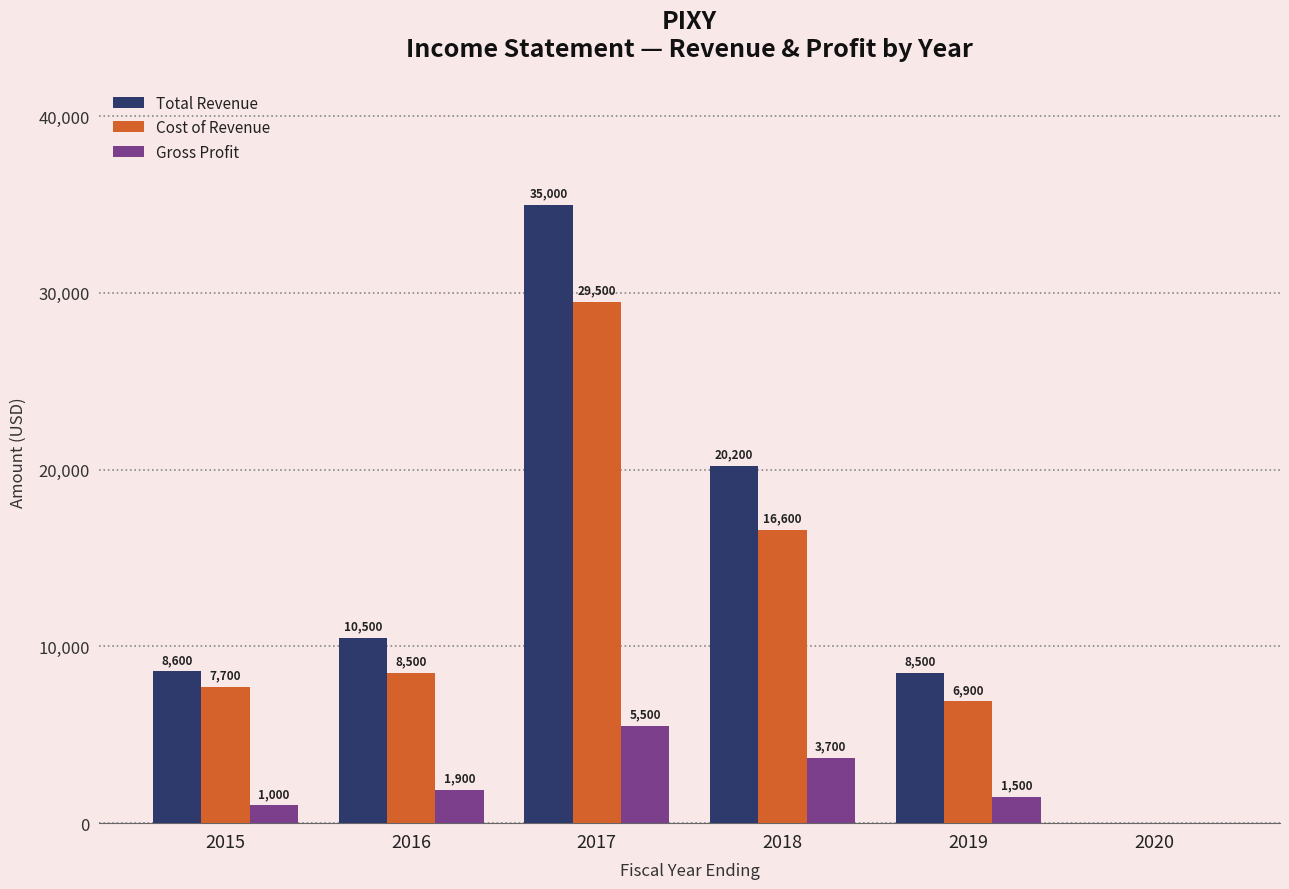

At which category does the chart reach its peak across all series?

2017